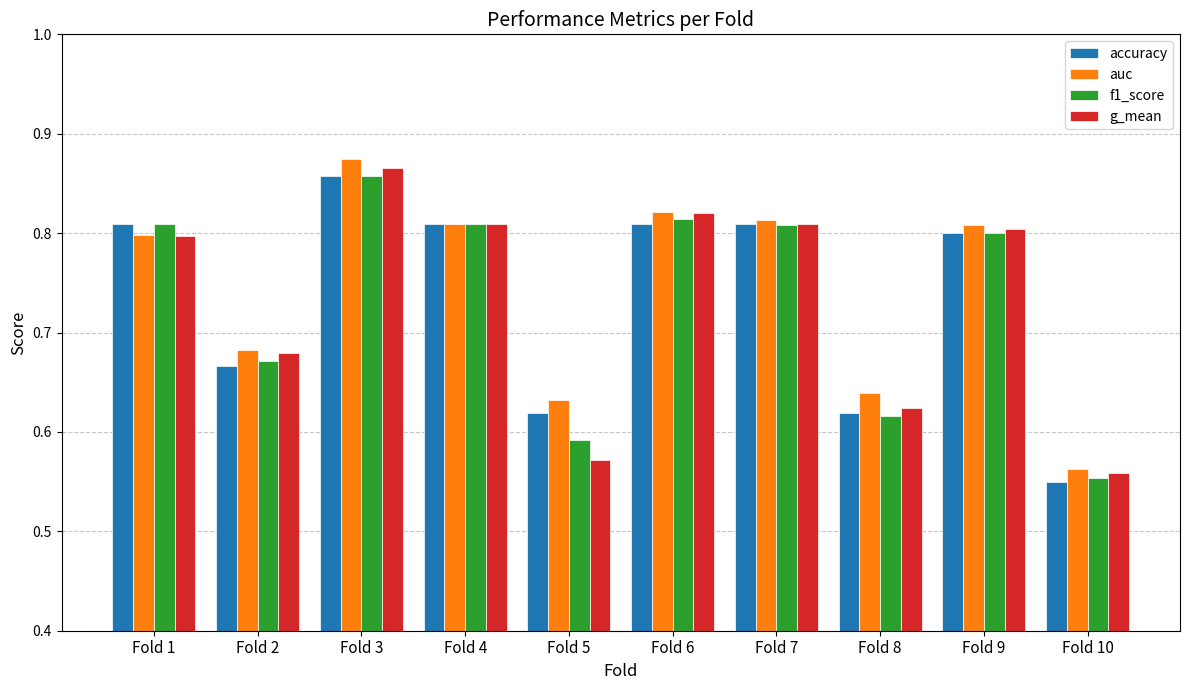

What is the difference between the second highest and second lowest values in the f1_score series?

0.2